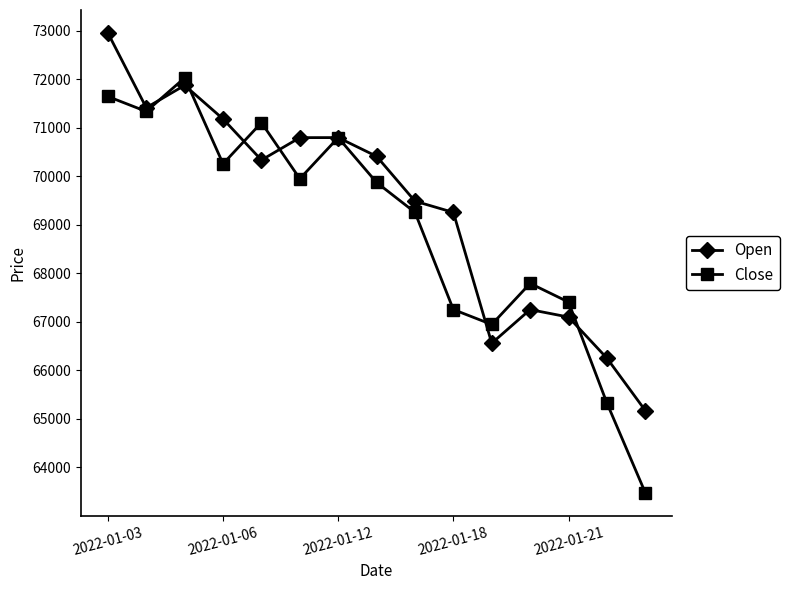

What is the value of the Open point at the 3rd from the left?

71871